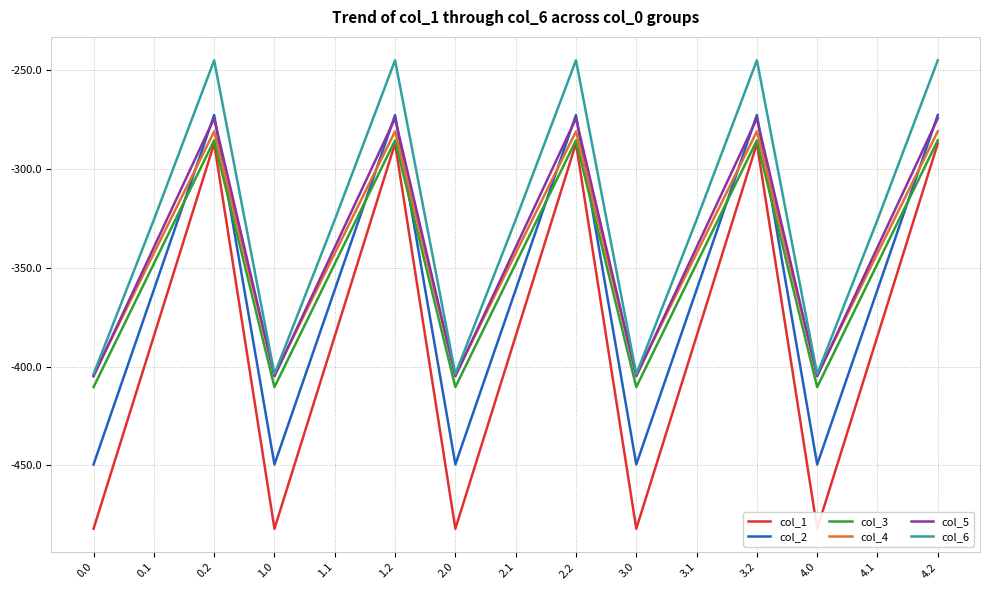

At how many categories does at least one series exceed -325?

5